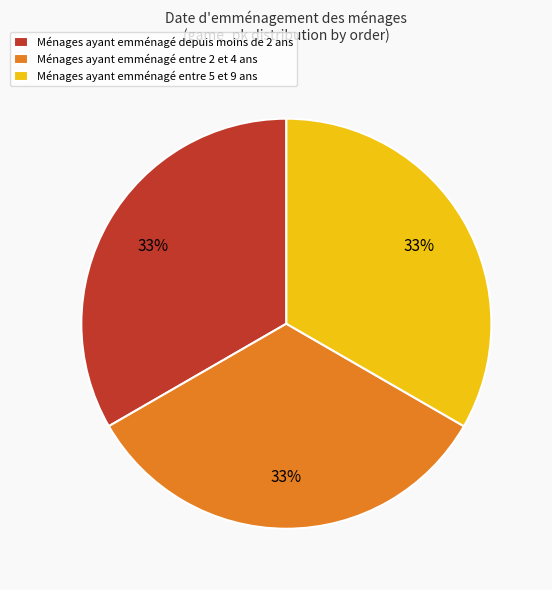

To the nearest percent, what is the average slice percentage?

33%